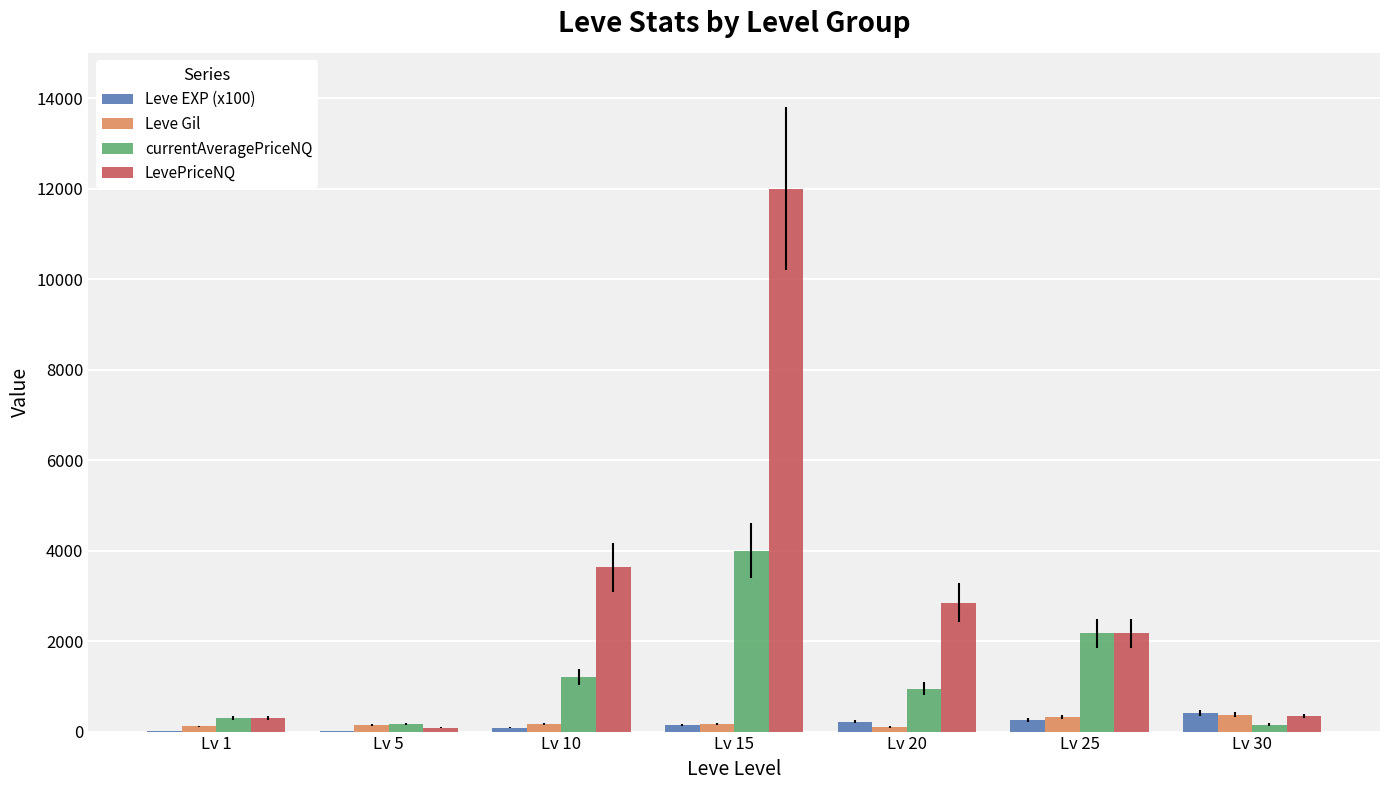

What is the sum of all currentAveragePriceNQ values?

8959.0